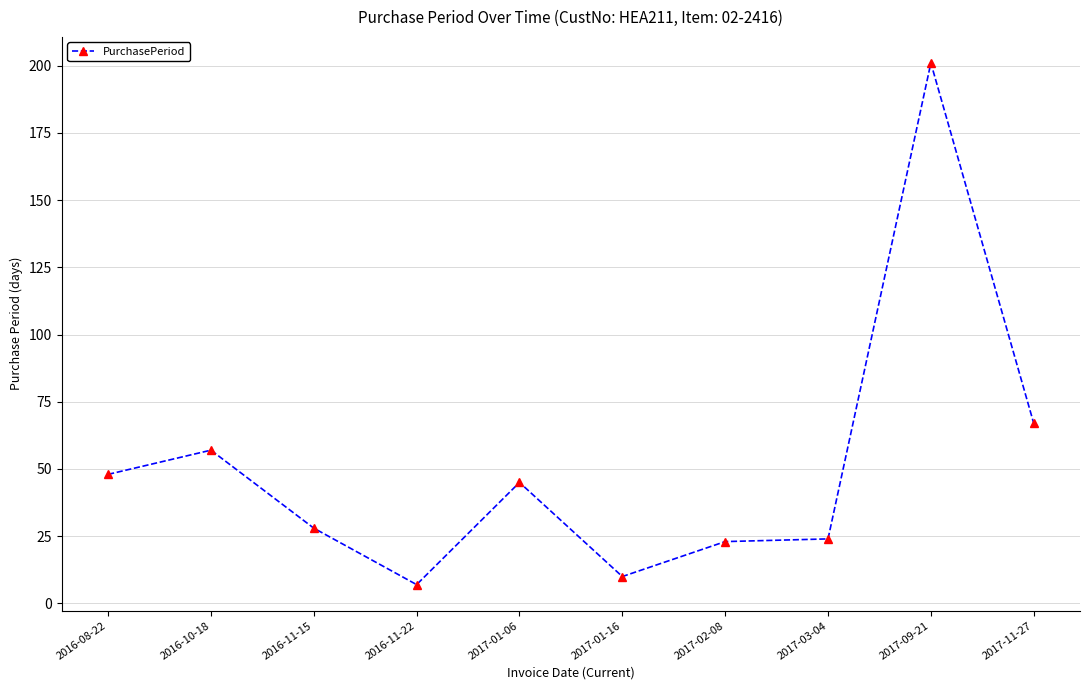

What is the ratio of the value at 2016-08-22 to the value at 2016-11-15?

1.7